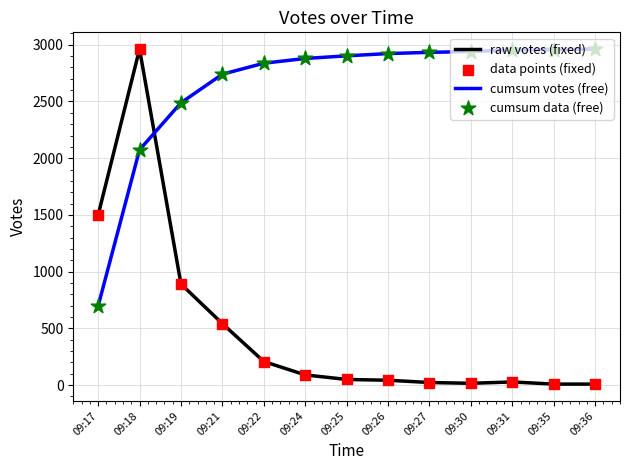

At how many categories does at least one series exceed 718?

13